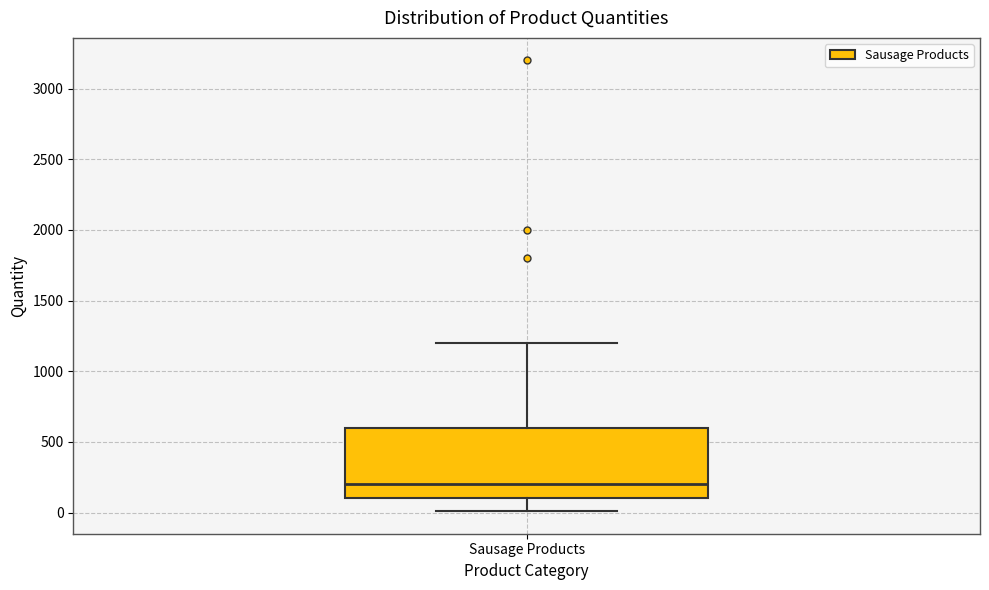

Transcribe this box plot: give where the median line is, the range the box spans, and where the two whiskers end, as read against the y-axis. The values are not printed on the chart, so give them approximately, as read against the axis.

median 200, box 100 to 600, whiskers 0 to 1200